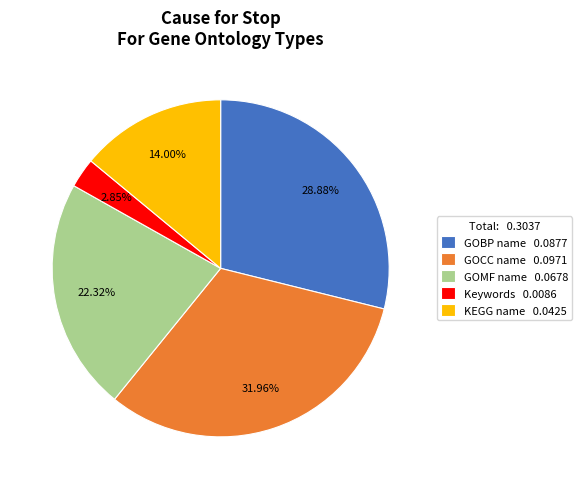

The GOBP name slice represents 29% of the pie. True or false?

True